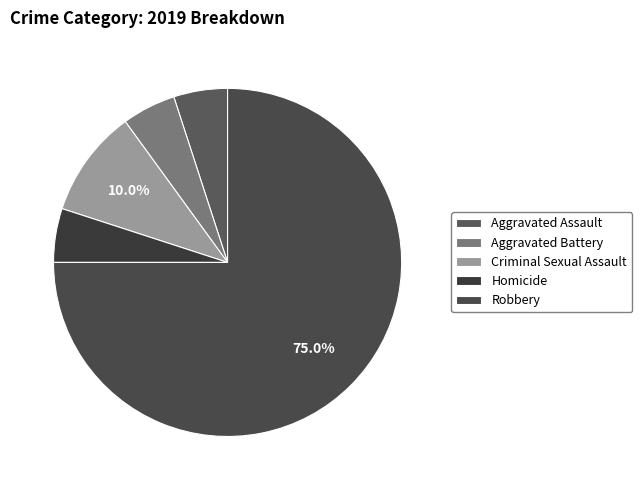

How many segments does this pie chart have?

5